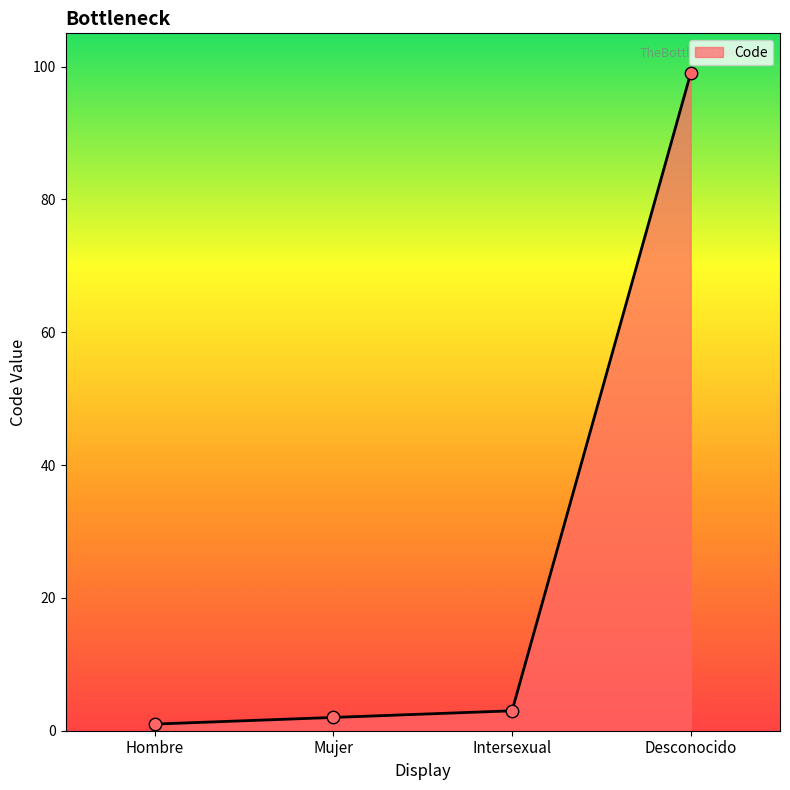

Between Desconocido and Mujer, which is larger?

Desconocido